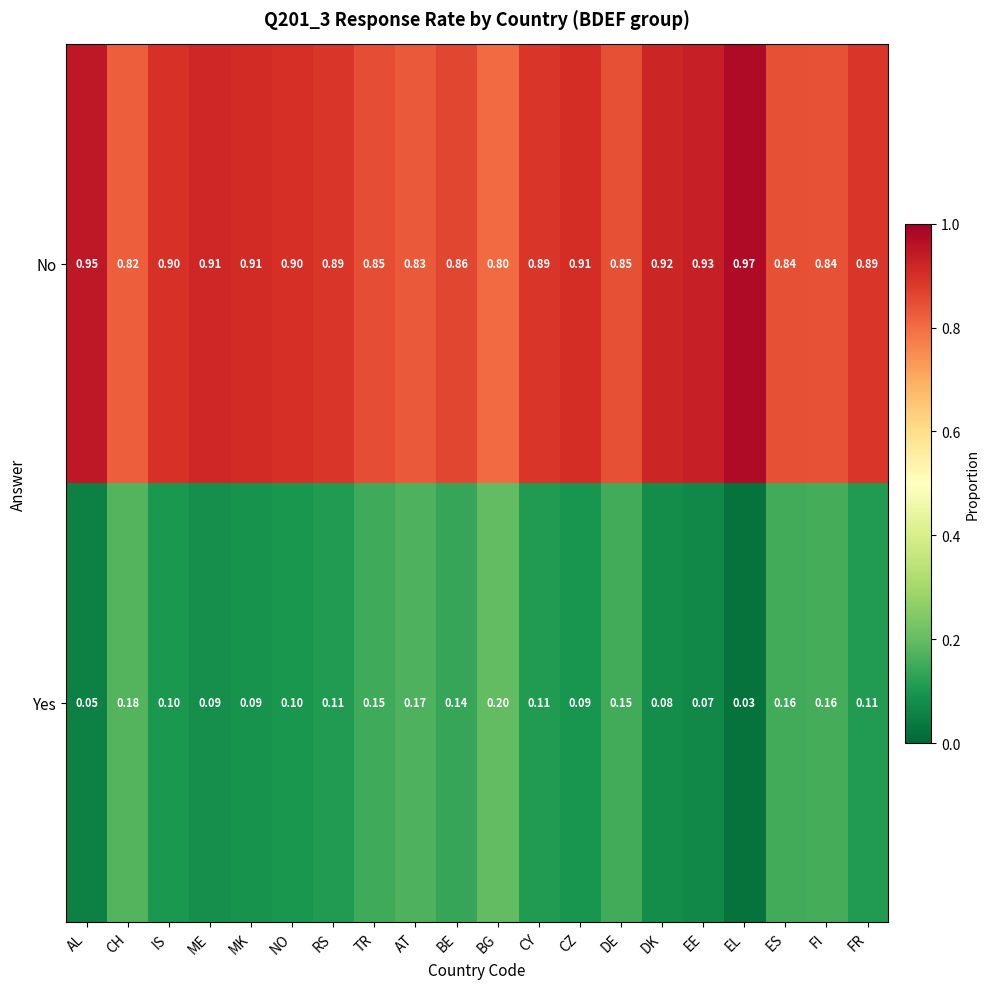

Is the value of No at FR greater than the value of Yes at BG?

Yes